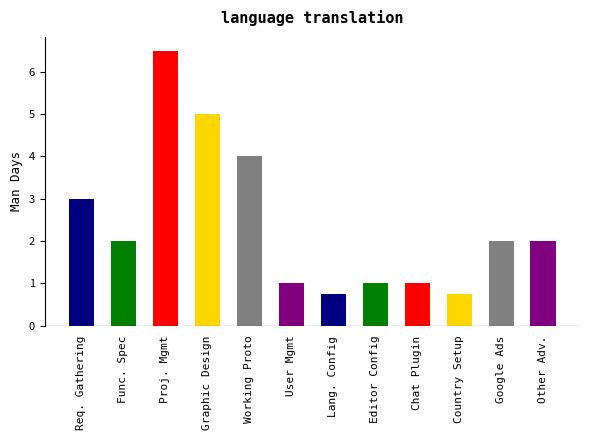

What is the difference between the values at Country setup and Working Prototype?

3.2